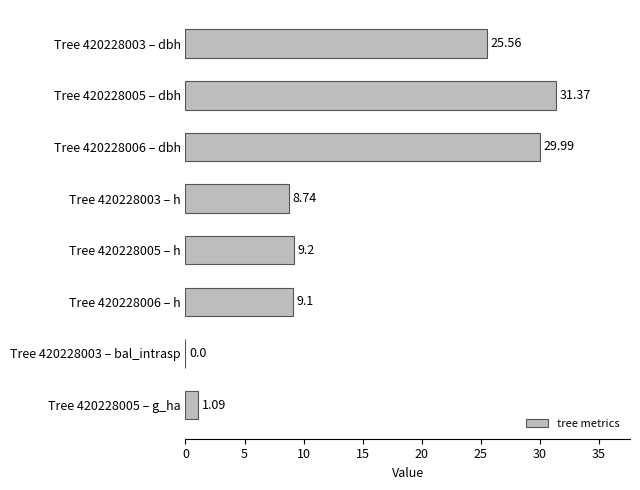

What is the sum of the values at Tree 420228003 – bal_intrasp and Tree 420228003 – dbh?

25.6